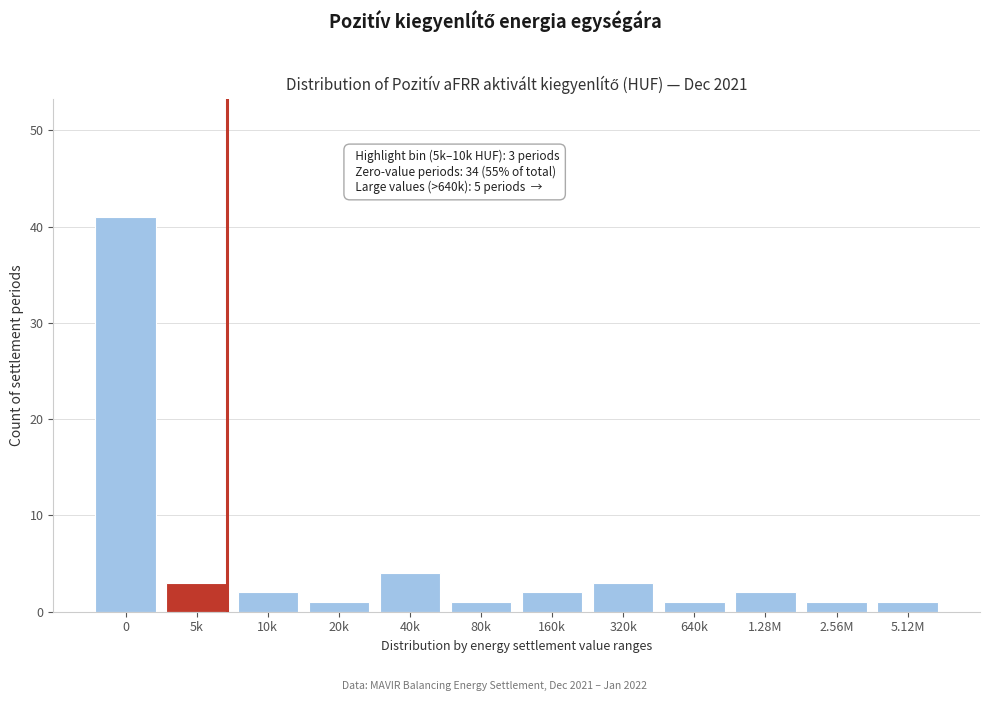

Reading right to left, extract all data points from this chart.

1	1	2	1	3	2	1	4	1	2	3	41